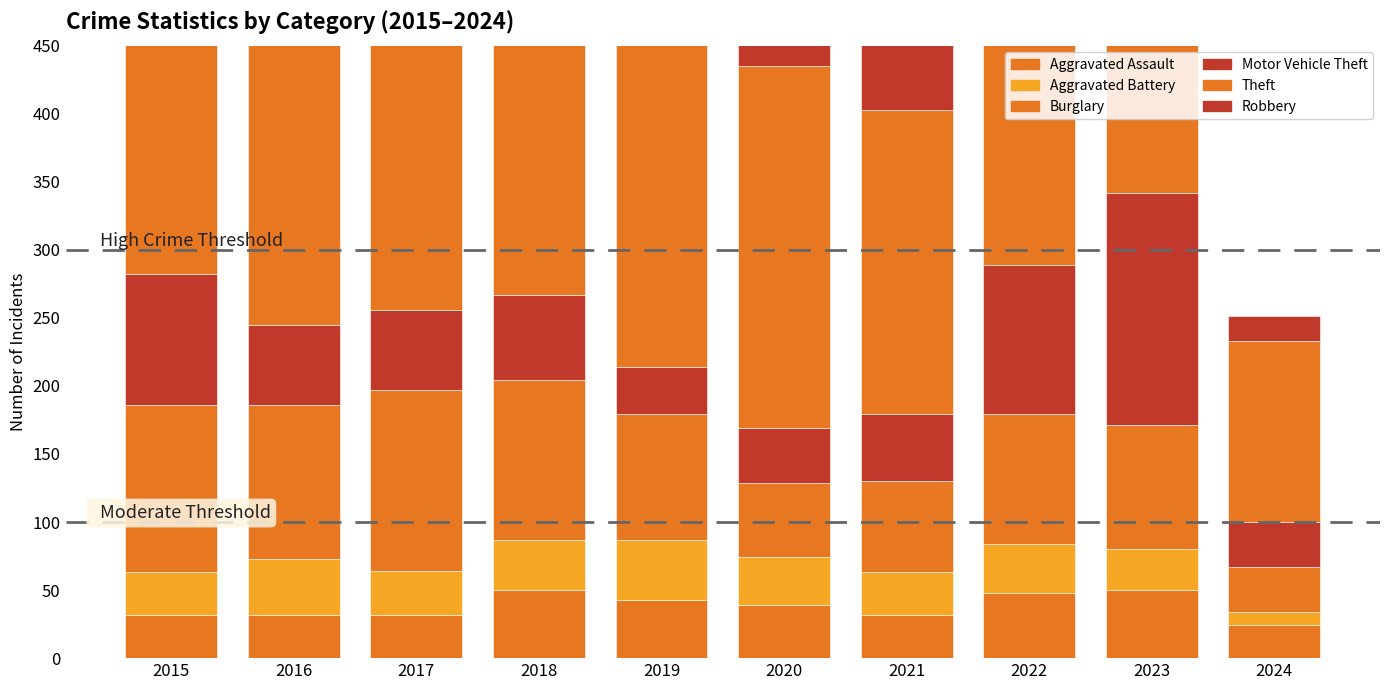

How many data points in Aggravated Assault are above 39?

4